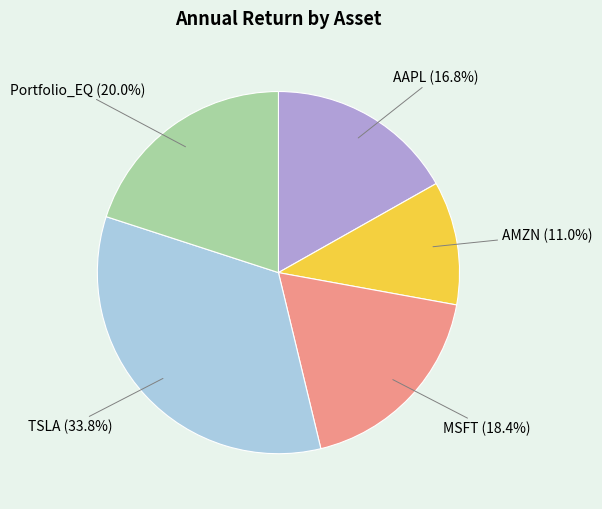

Is there a majority slice in this chart?

No